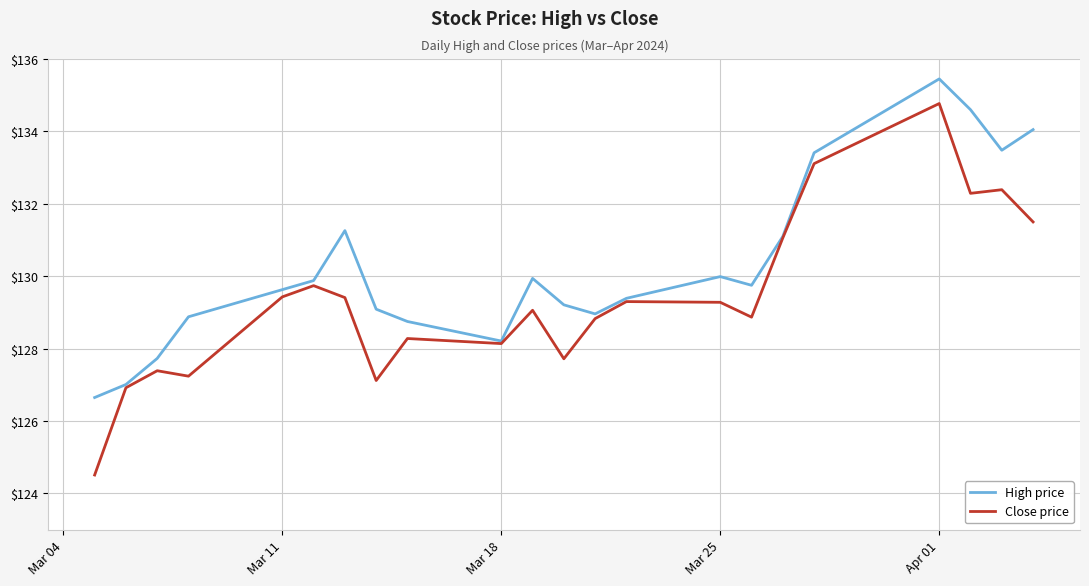

Rank the series by their average value, from lowest to highest.

Close price, High price